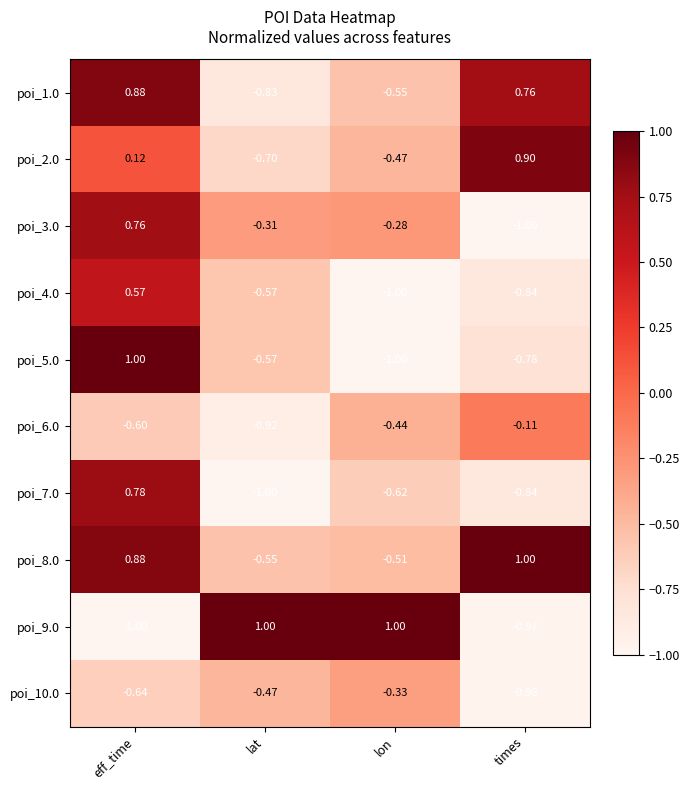

List the labels in order of poi_3.0 value, smallest first.

times, lat, lon, eff_time